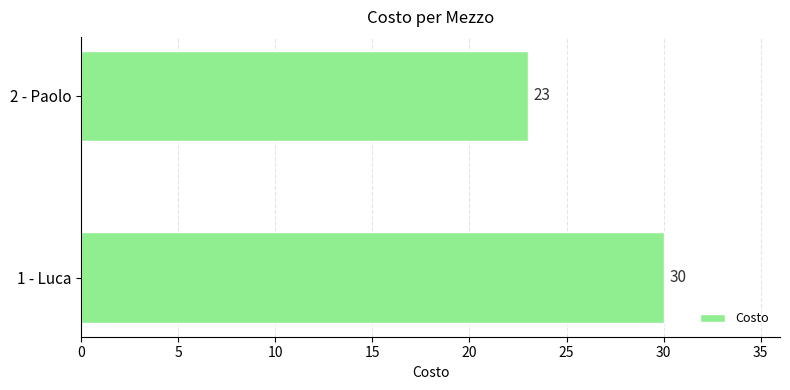

Are the bars horizontal?

Yes